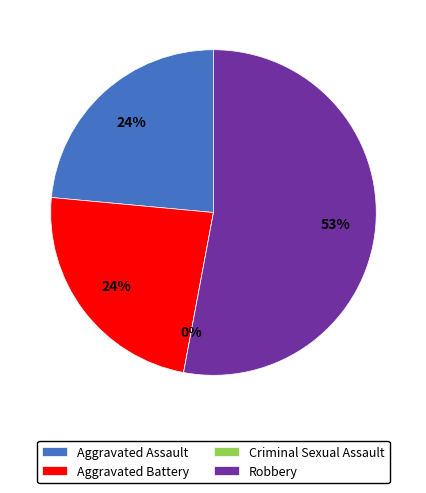

Is Robbery the majority of the pie?

Yes